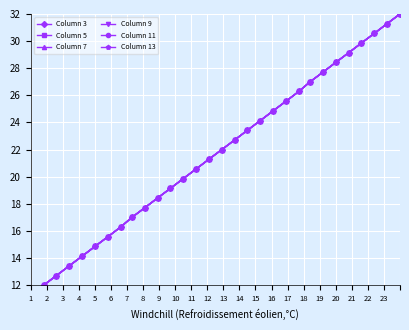

What is the difference between the maximum and minimum values in the Column 13 series?

20.0